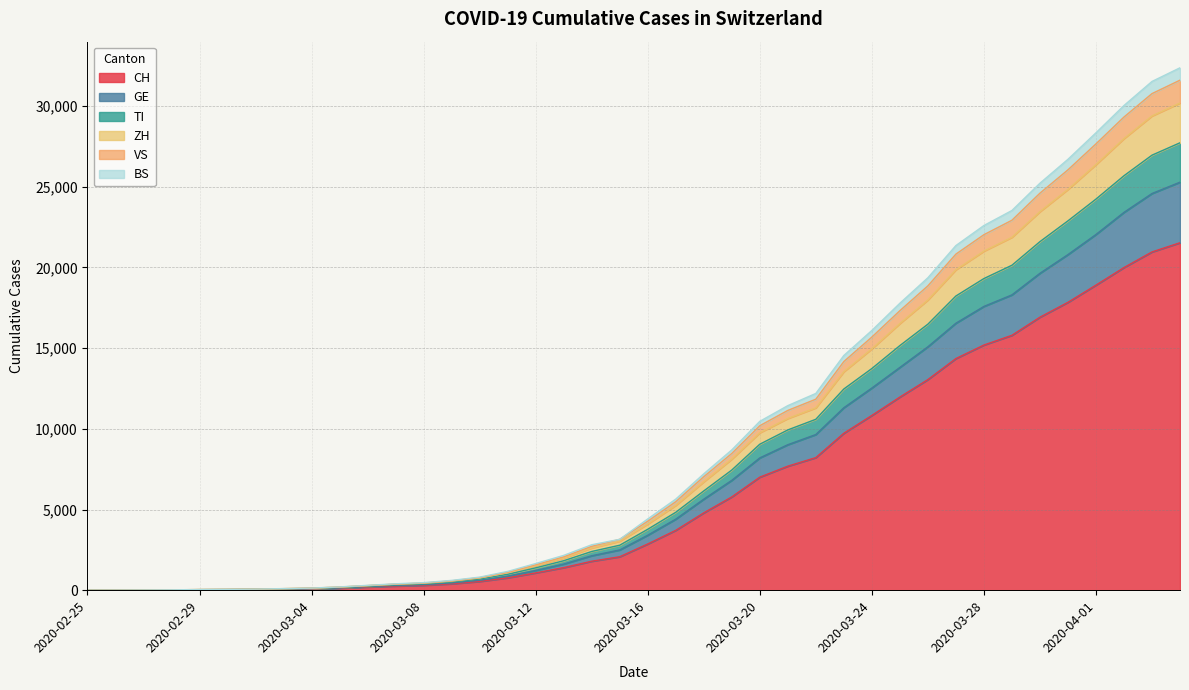

Does the chart display data point markers on the line(s)?

No